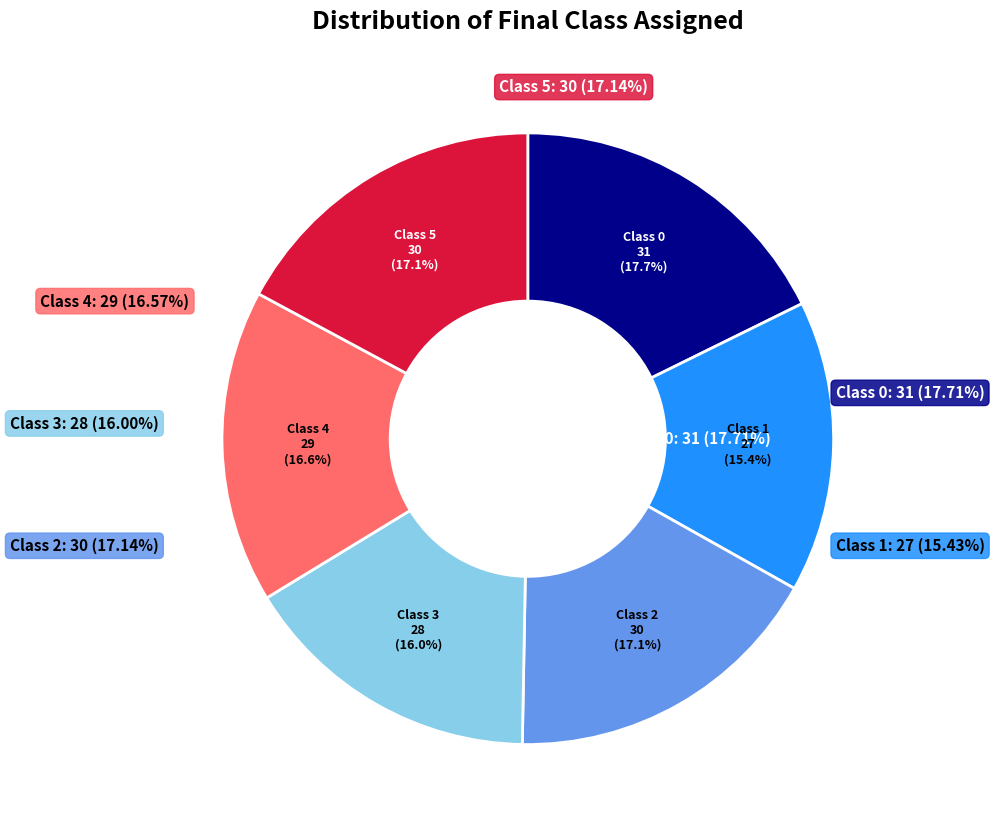

Which category has the biggest portion of the pie?

Class 0